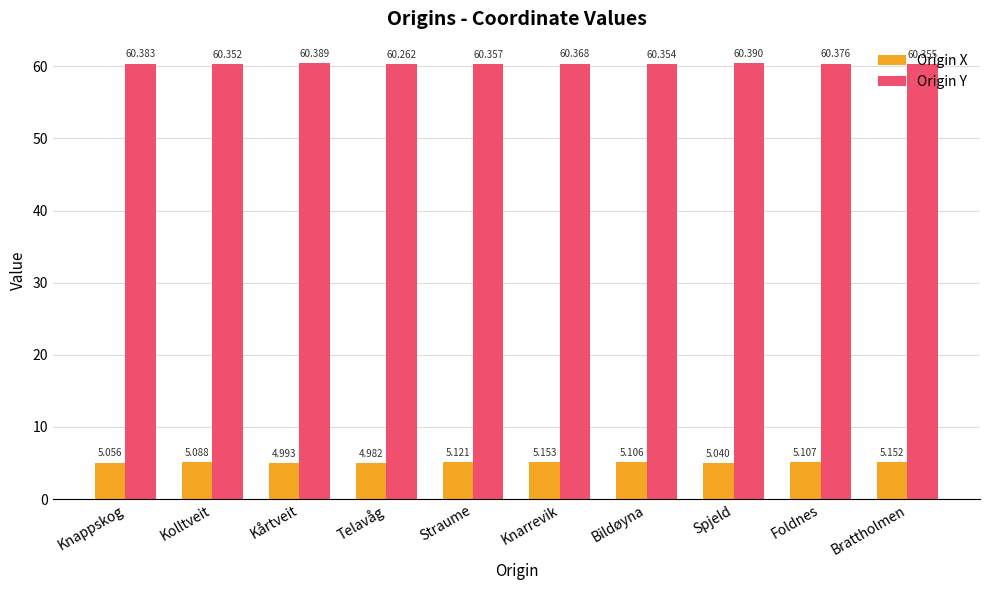

What are all the series names shown in the legend?

Origin X, Origin Y